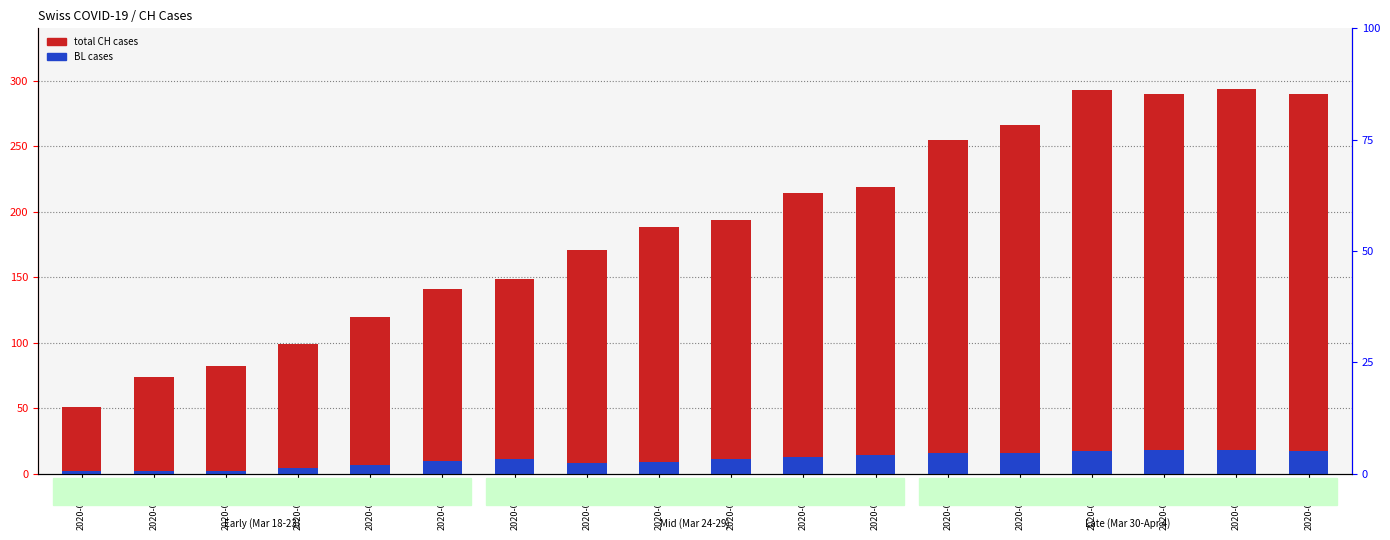

Reading right to left, list all the values displayed in this chart.

total CH cases: 2020-04-04=290	2020-04-03=294	2020-04-02=290	2020-04-01=293	2020-03-31=266	2020-03-30=255	2020-03-29=219	2020-03-28=214	2020-03-27=194	2020-03-26=188	2020-03-25=171	2020-03-24=149	2020-03-23=141	2020-03-22=120	2020-03-21=99	2020-03-20=82	2020-03-19=74	2020-03-18=51
BL cases: 2020-04-04=17	2020-04-03=18	2020-04-02=18	2020-04-01=17	2020-03-31=16	2020-03-30=16	2020-03-29=14	2020-03-28=13	2020-03-27=11	2020-03-26=9	2020-03-25=8	2020-03-24=11	2020-03-23=10	2020-03-22=7	2020-03-21=4	2020-03-20=2	2020-03-19=2	2020-03-18=2